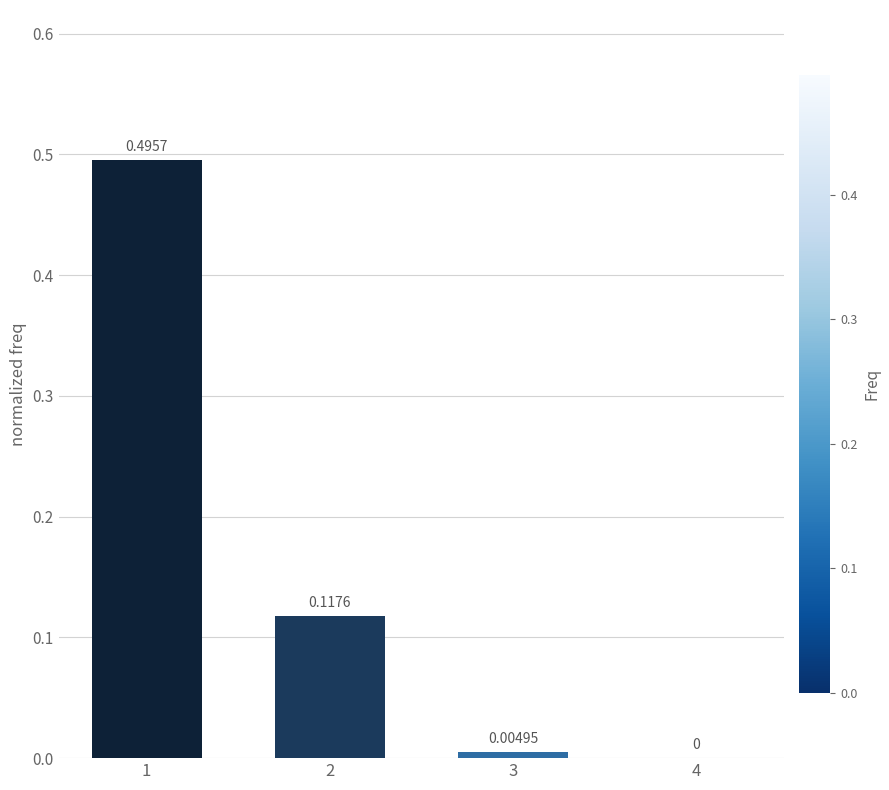

Are the bars horizontal?

No